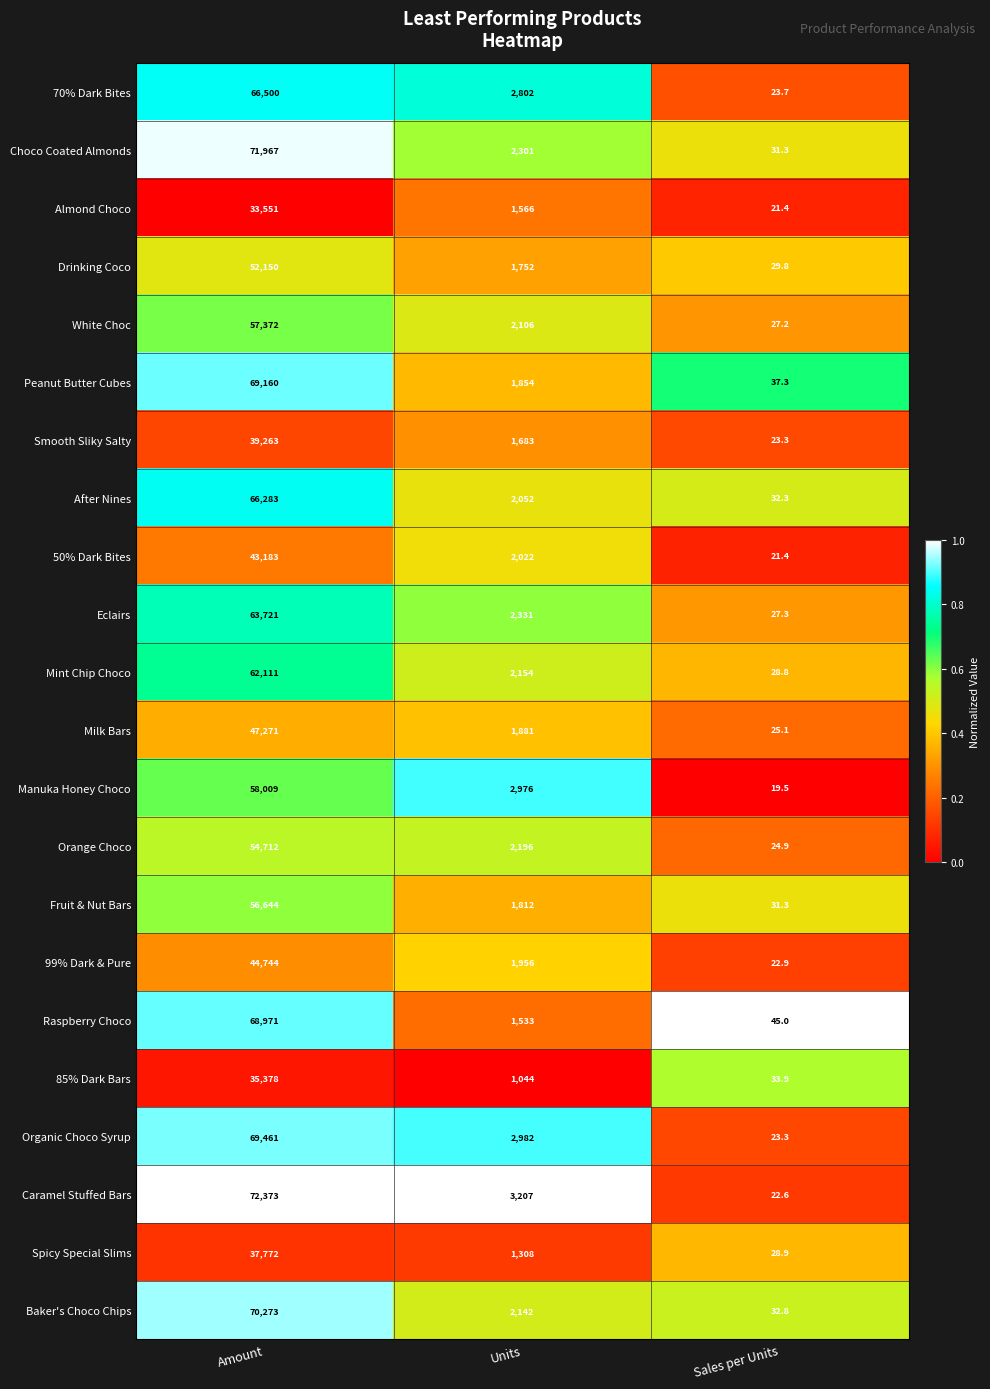

What is the approximate value of 50% Dark Bites at Units?

2022.0